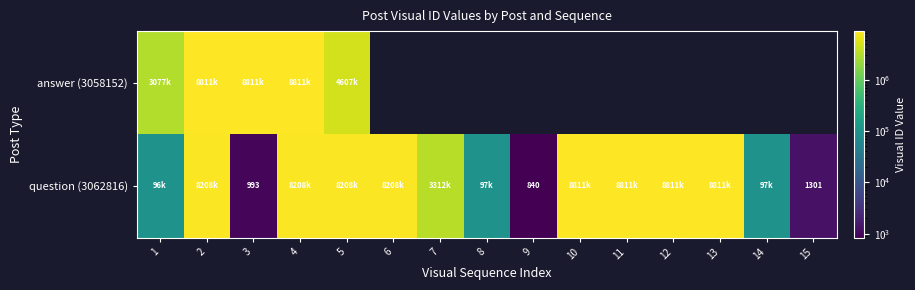

True or false: question (3062816) has a value of 12642627.7 at 5.

False